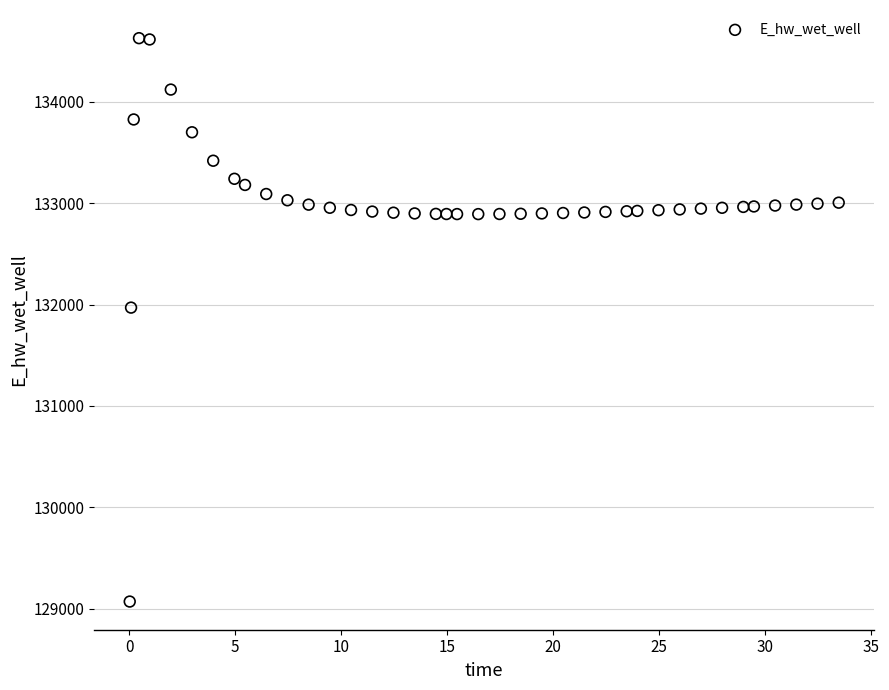

What Y value in the scatter plot is closest to 131849?

131970.0